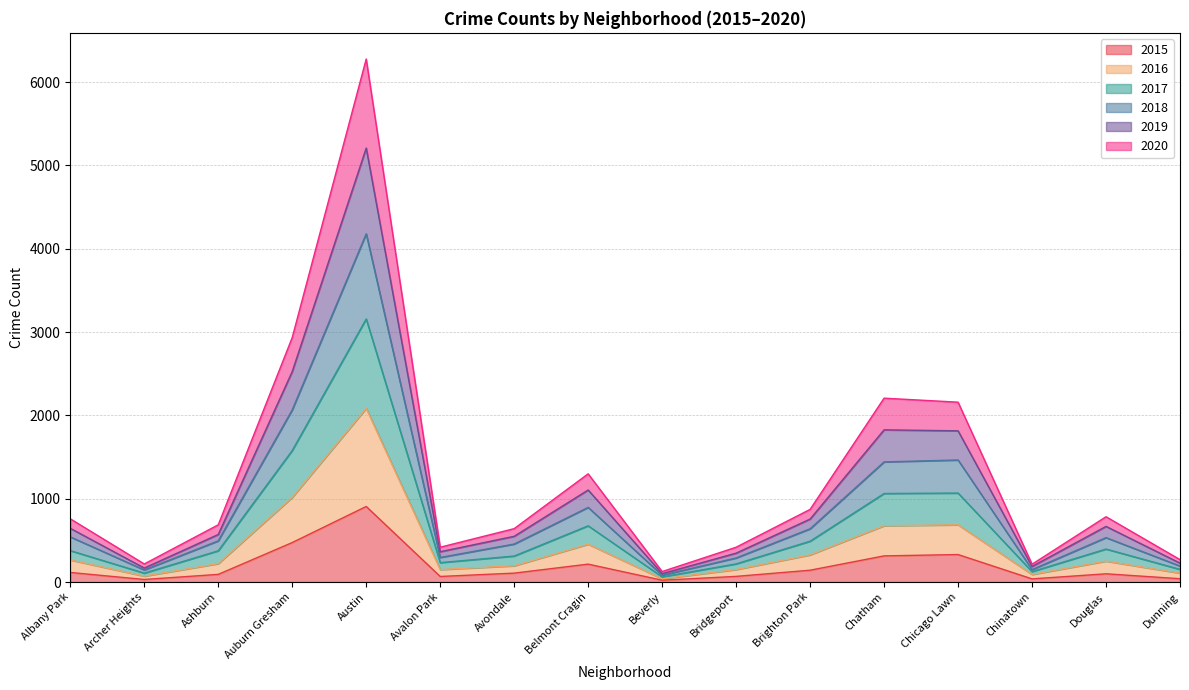

At which label does 2015 reach its peak?

Austin